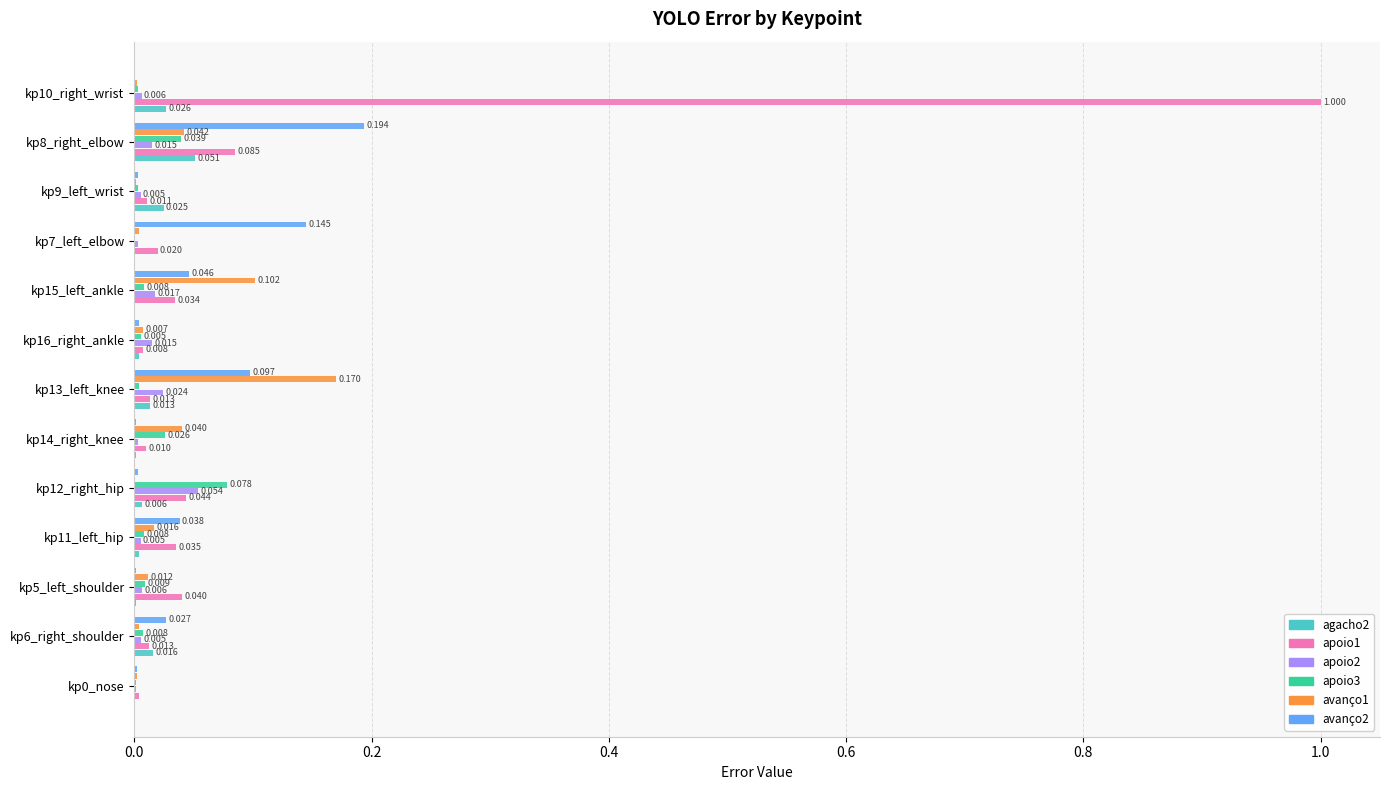

Is the value of apoio2 at kp12_right_hip greater than the value of apoio3 at kp13_left_knee?

Yes